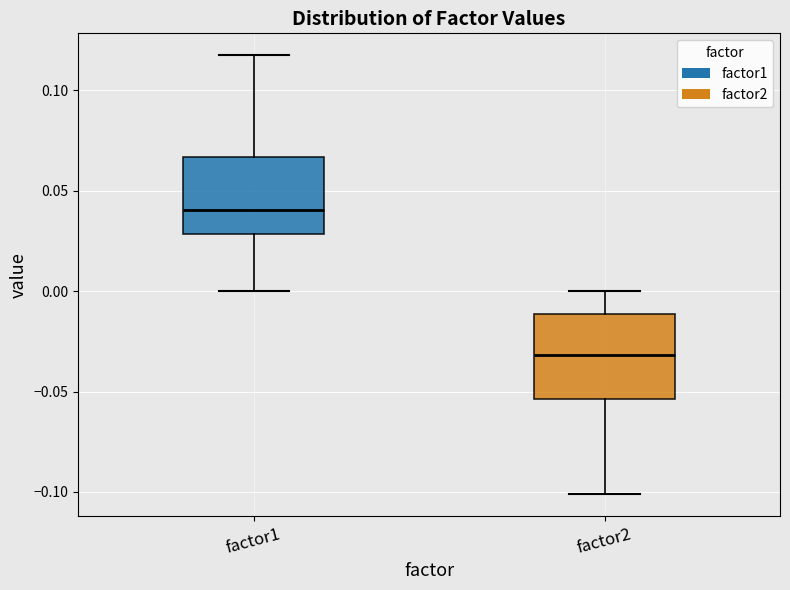

Where is the lower edge of the box for factor1 on the y-axis? The values are not printed on the chart, so give them approximately, as read against the axis.

0.030